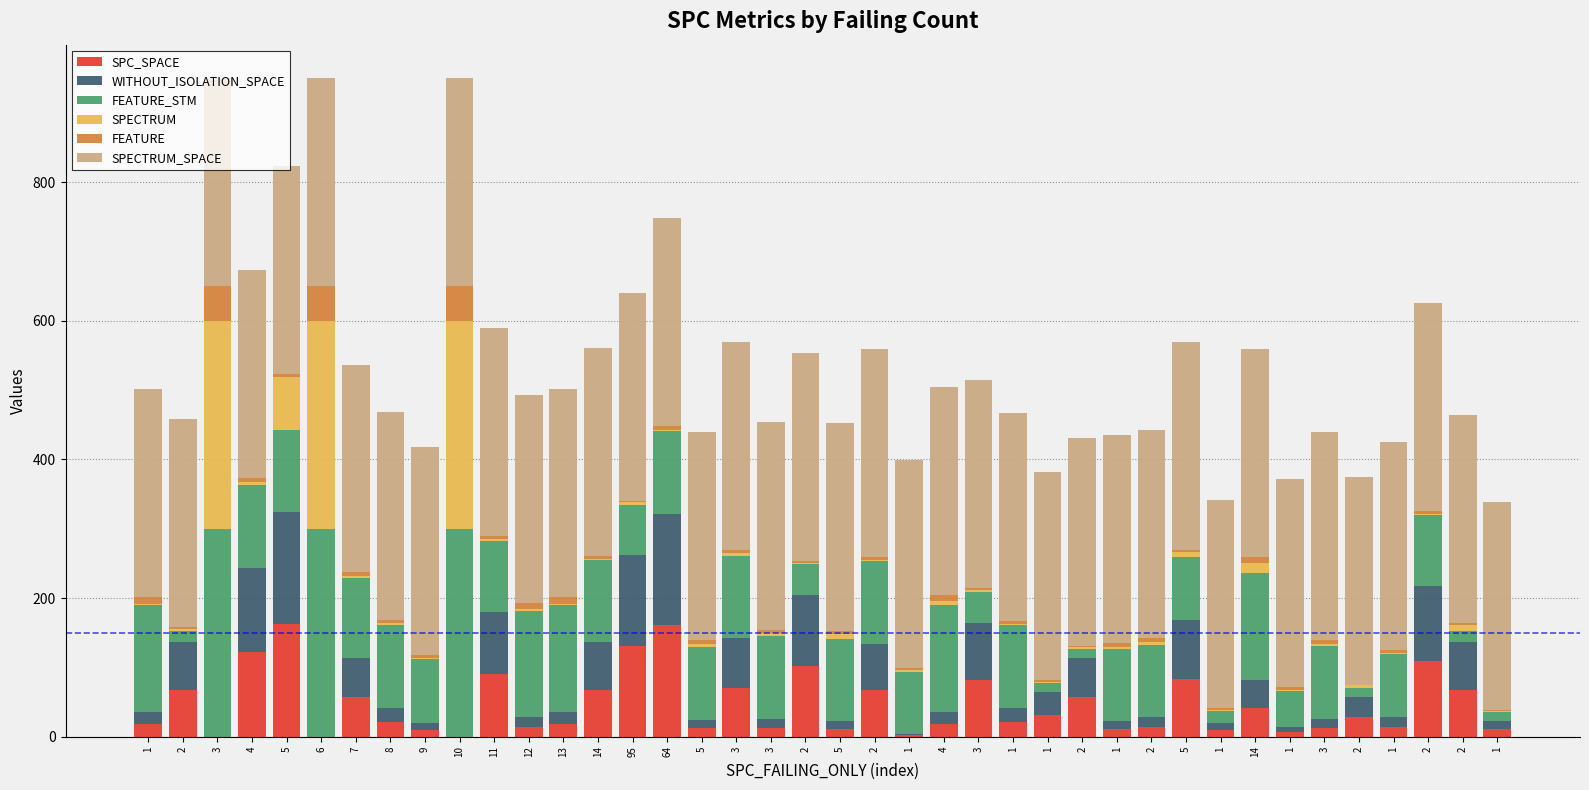

Does the chart contain stacked bars?

Yes